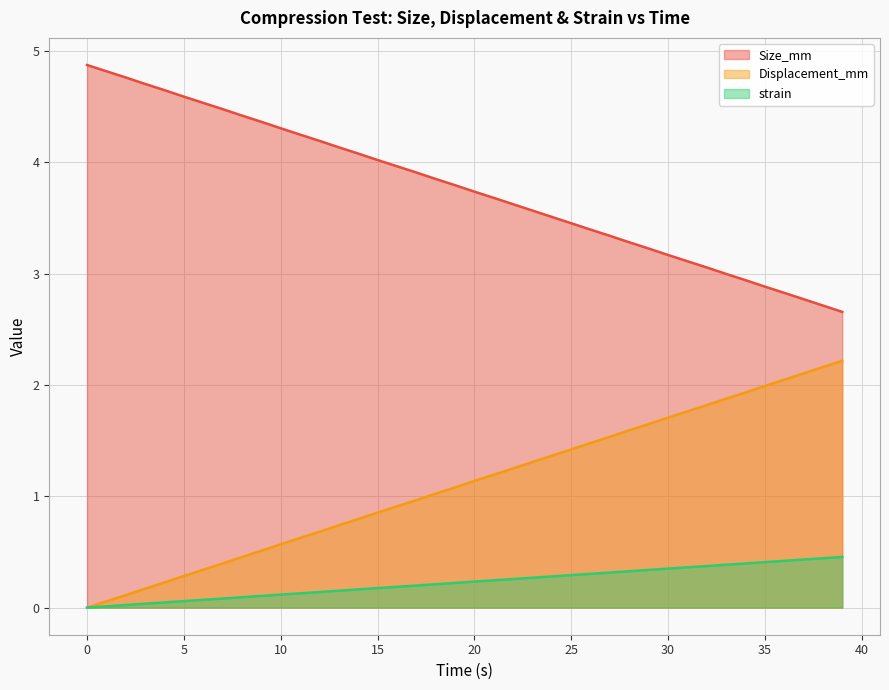

At which label is Size_mm closest to 1?

18